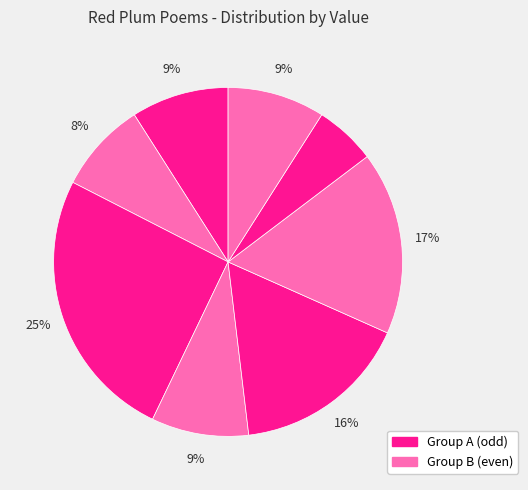

How many slices are in this pie chart?

8